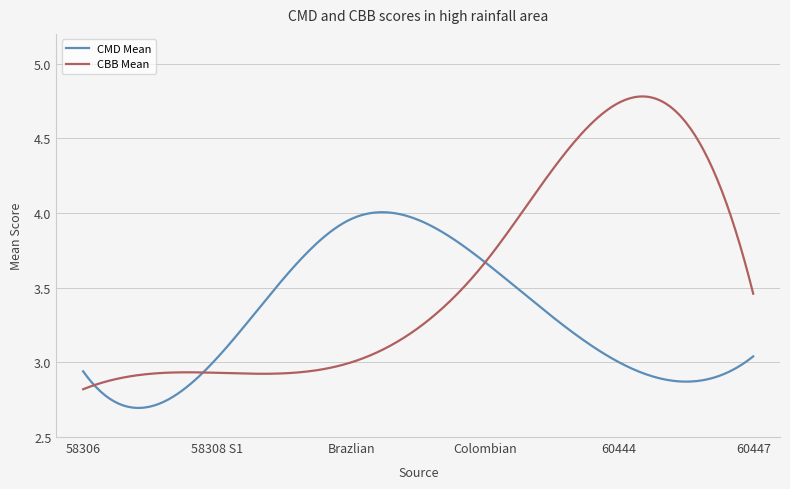

Which series has the largest total across all categories?

CBB Mean